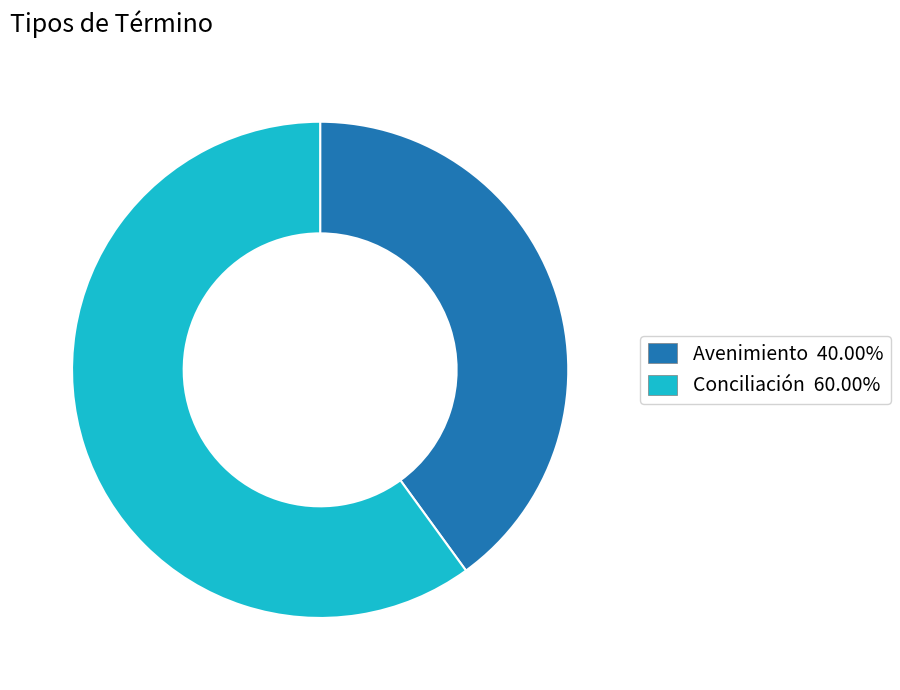

Which slice is the largest?

Conciliación